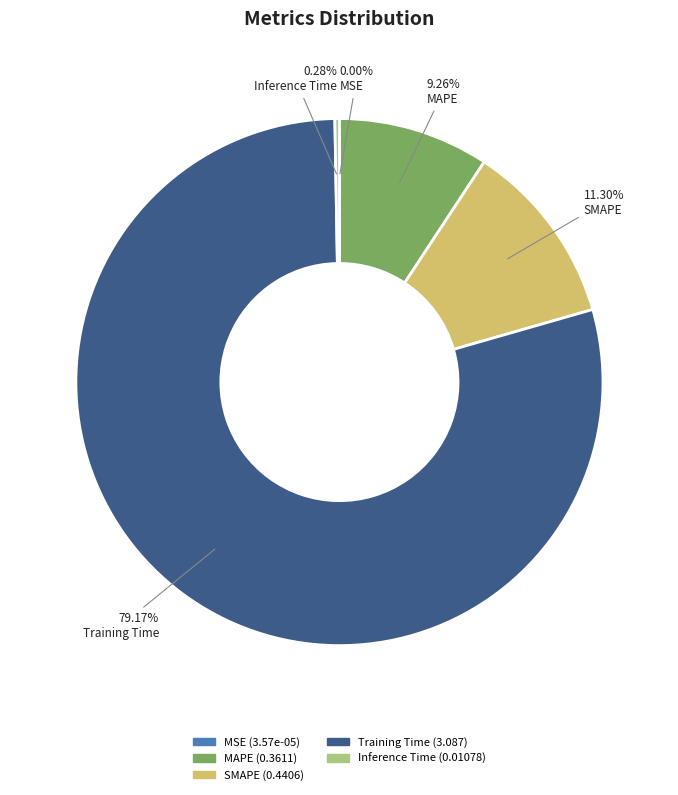

What is the largest slice in the pie chart?

Training Time